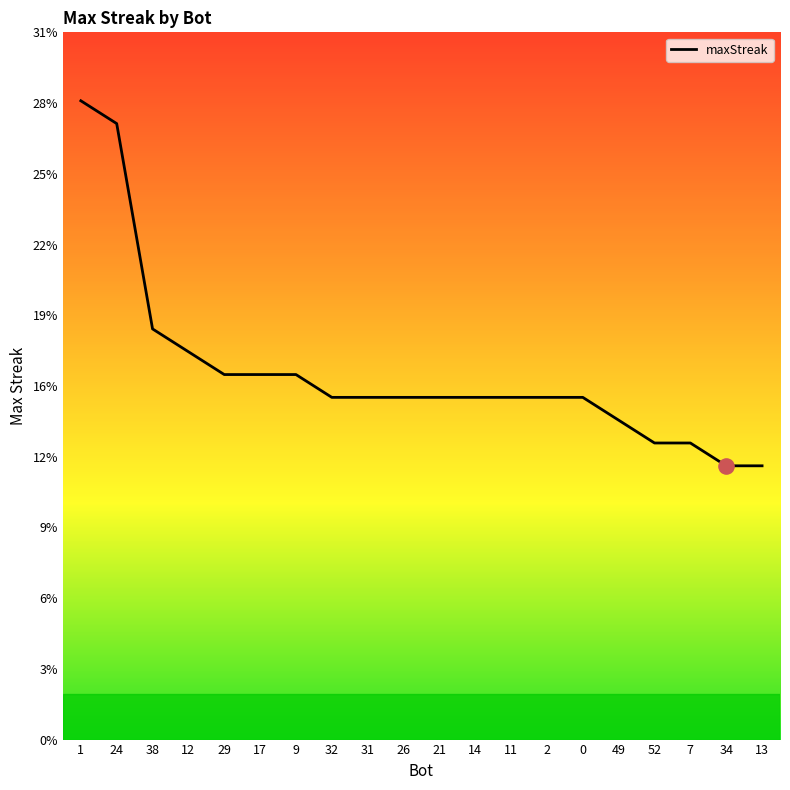

What is the change in value from 38 to 12?

-1